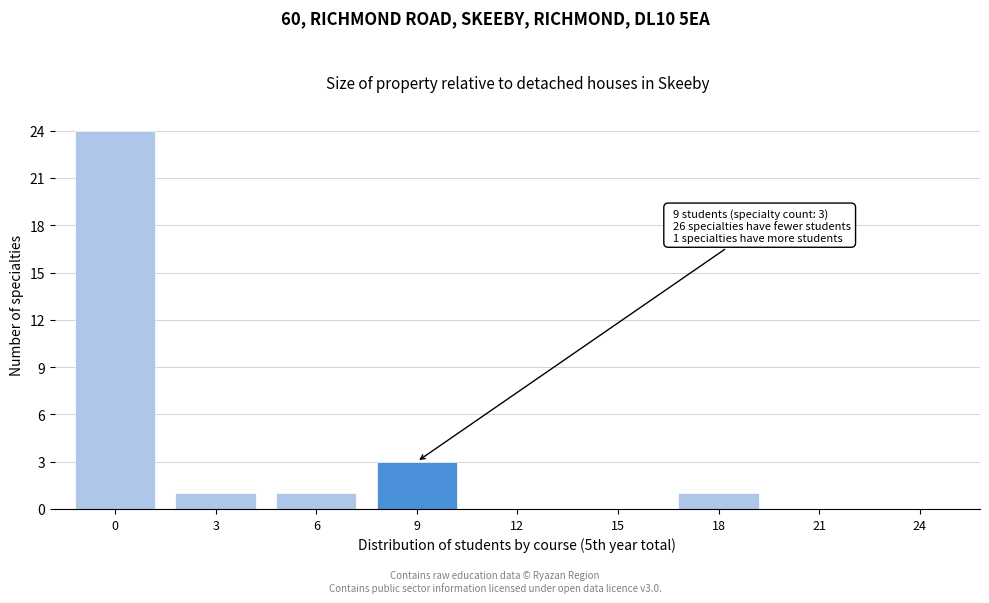

Reading left to right, transcribe all the data shown in this chart.

0=24	3=1	6=1	9=3	12=0	15=0	18=1	21=0	24=0